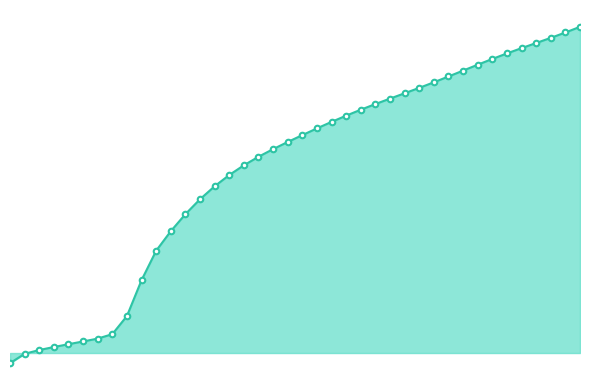

Does the chart display data point markers on the line(s)?

Yes